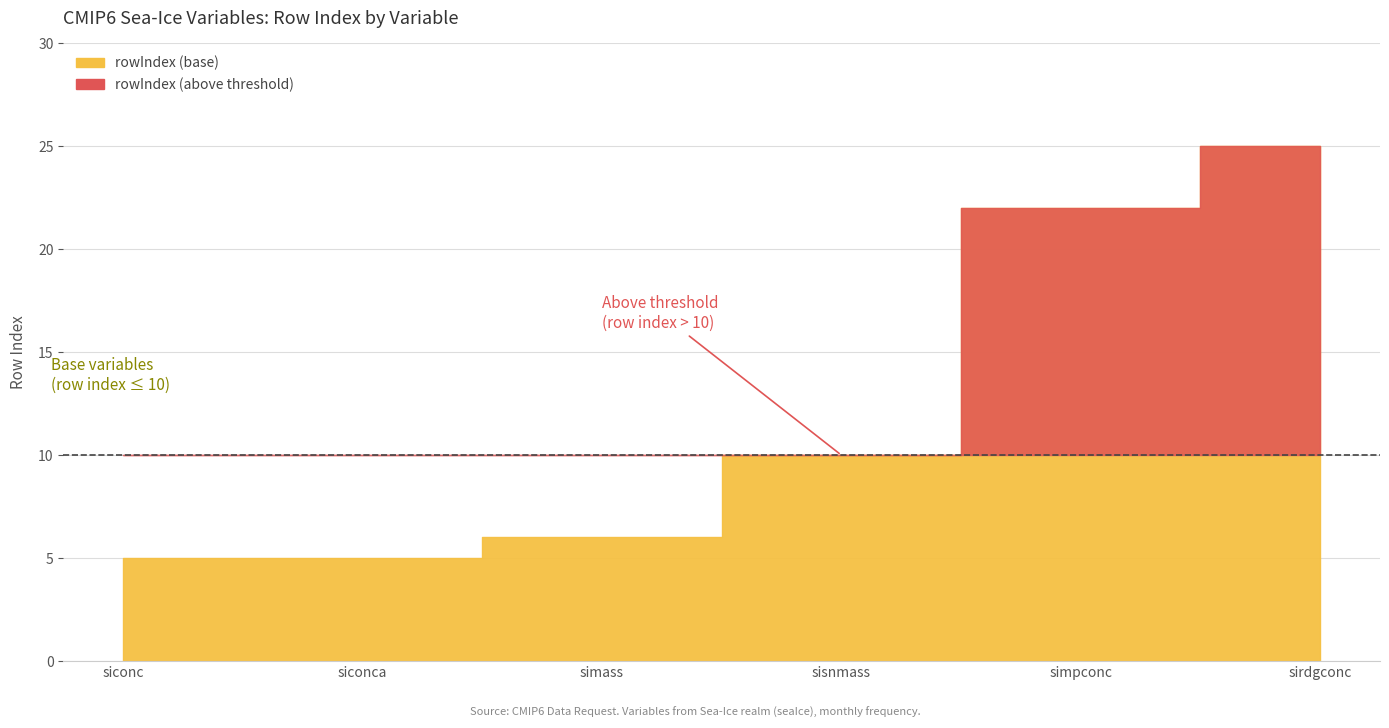

Does the chart display data point markers on the line(s)?

No